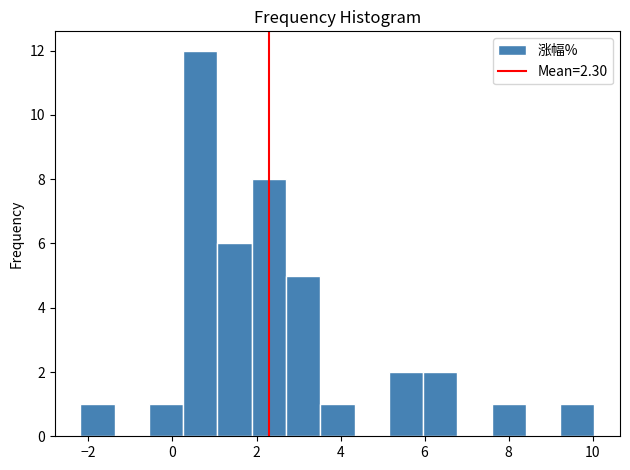

Over which range of the x-axis is the bar tallest?

0.2 to 1.0